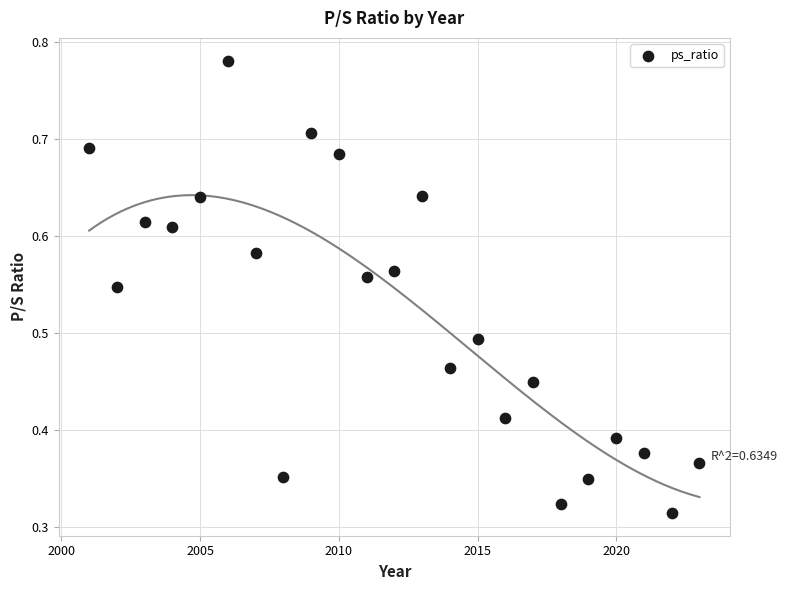

What is the range of X values (max minus min)?

22.0